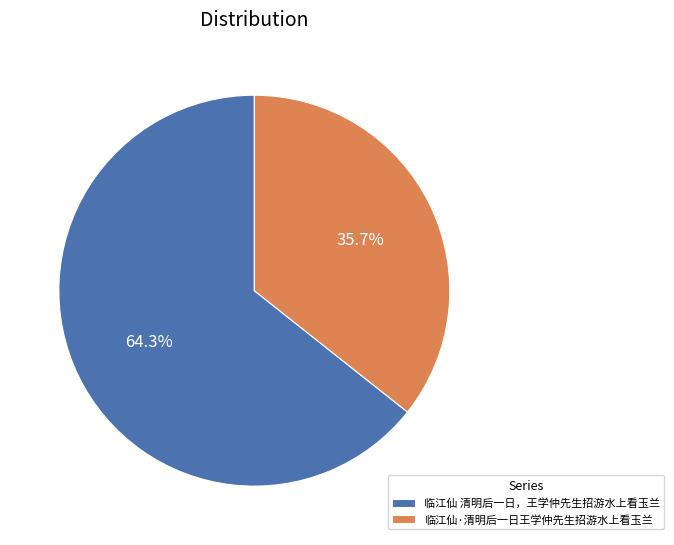

To the nearest percent, what is the difference between the largest and smallest slice percentages?

29%